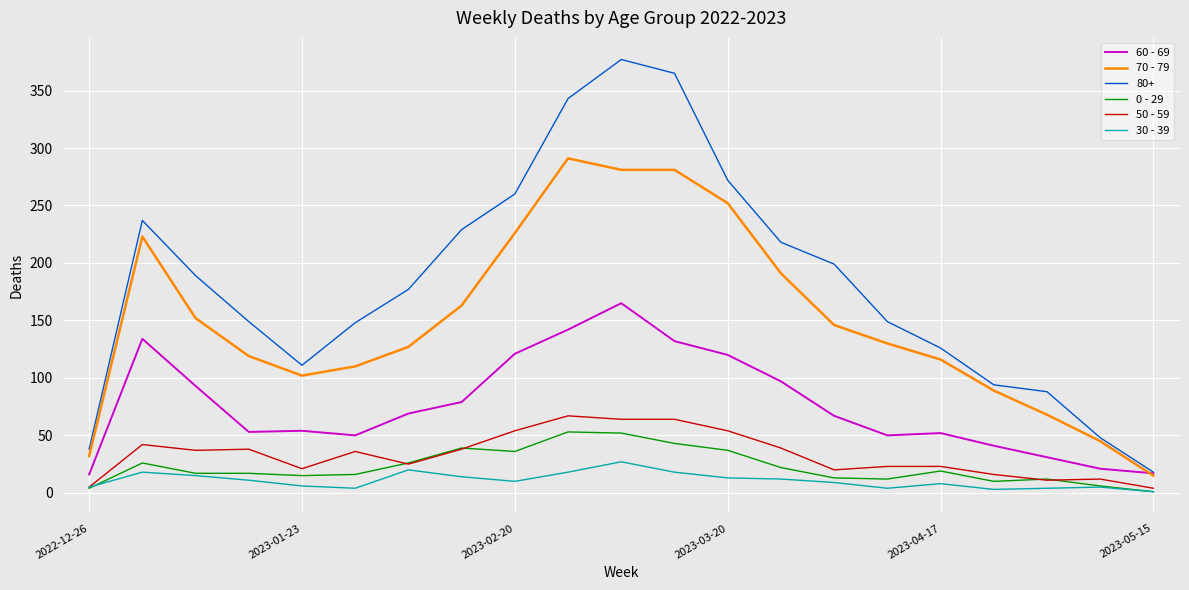

Does the chart have visible grid lines?

Yes